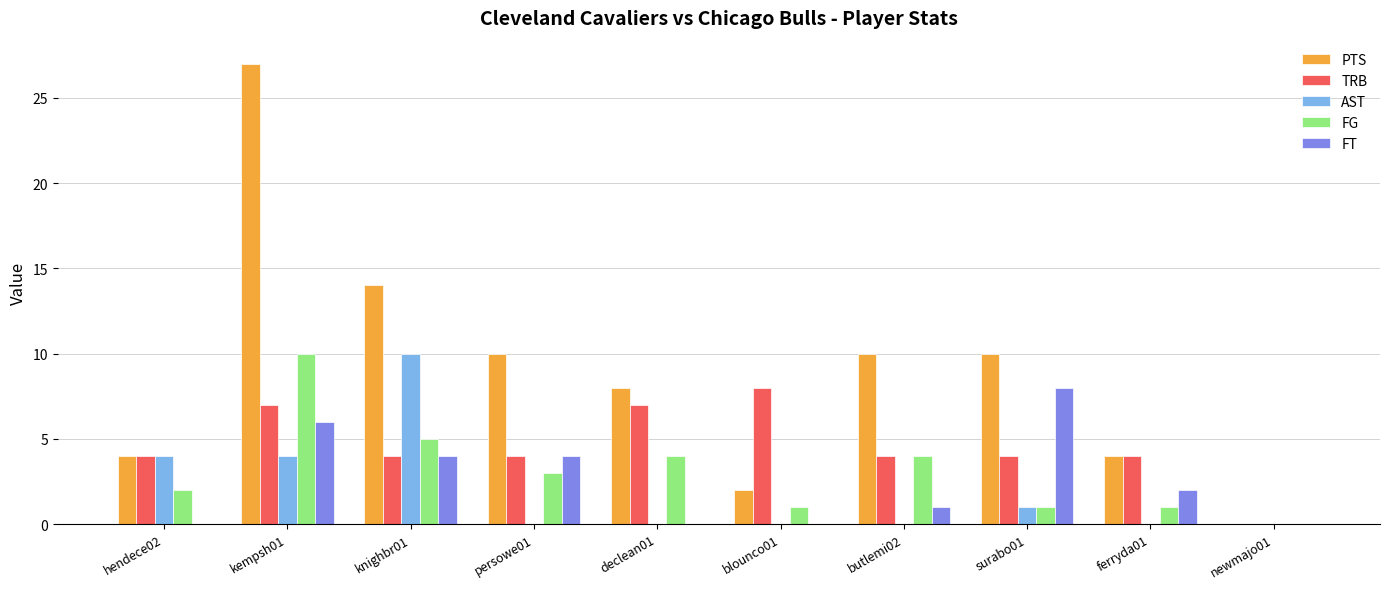

What is the spread (max minus min) of values at blounco01?

8